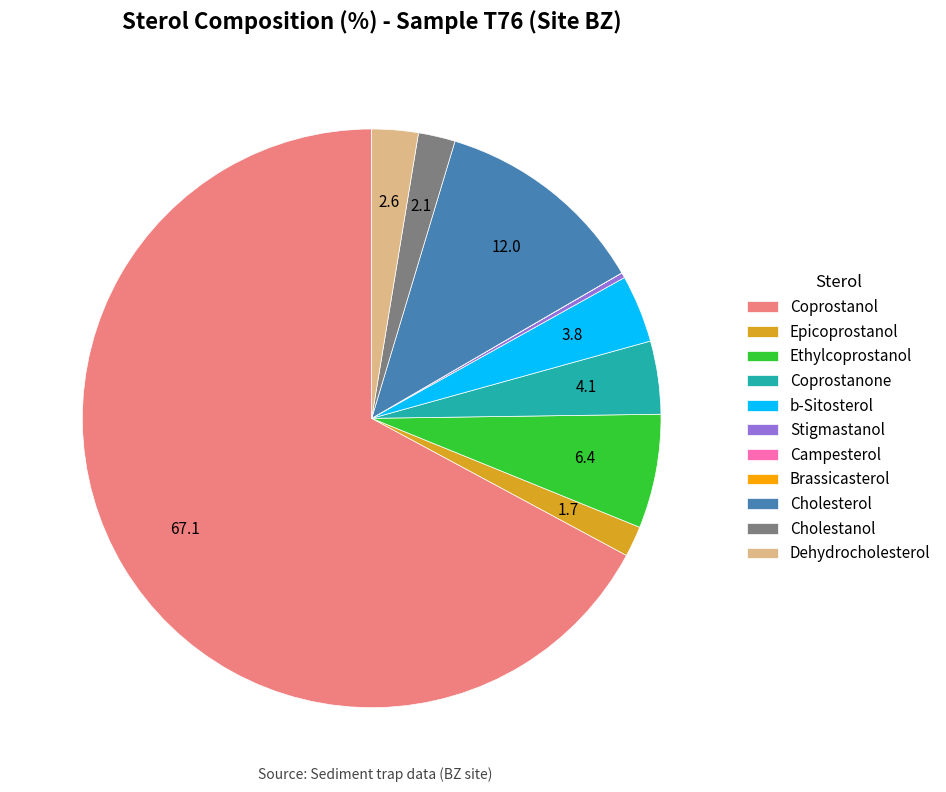

Which slice is the largest?

Coprostanol